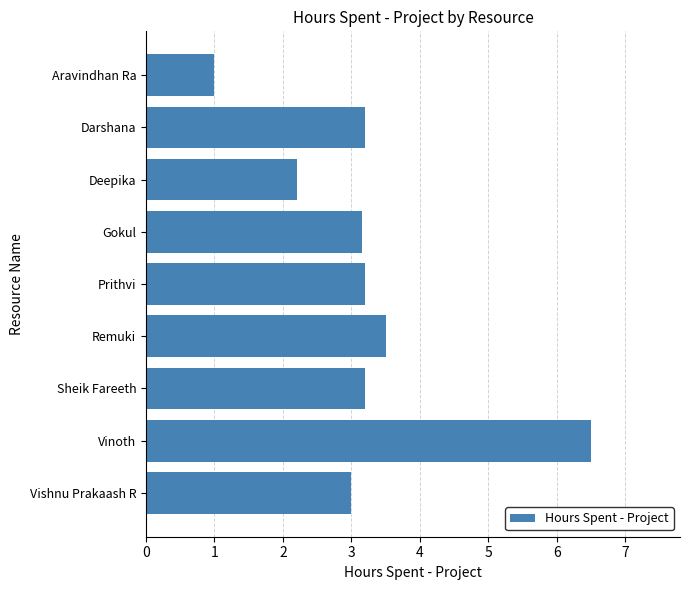

The chart shows a value of 3.1 at Gokul. True or false?

True